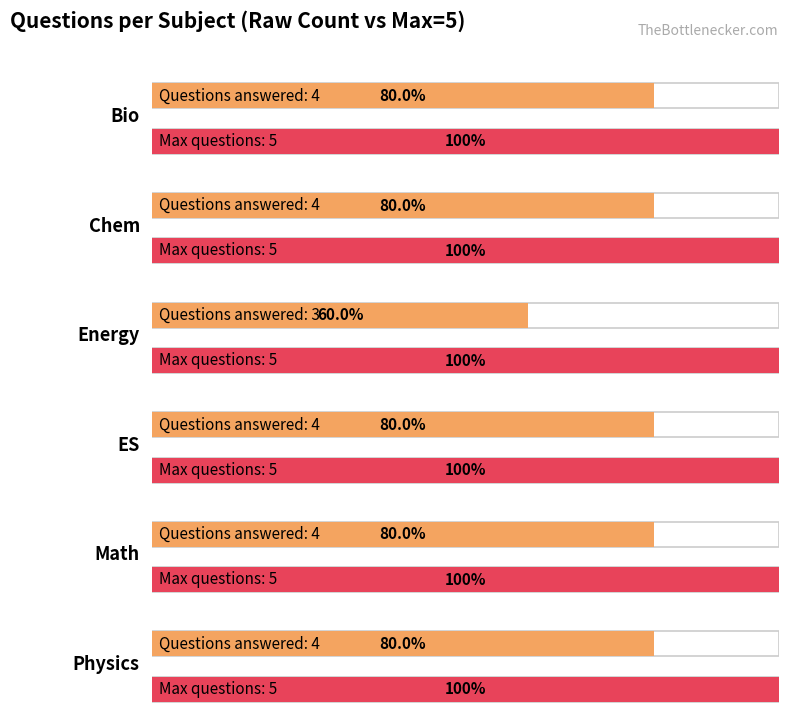

What position from the left is Energy?

3